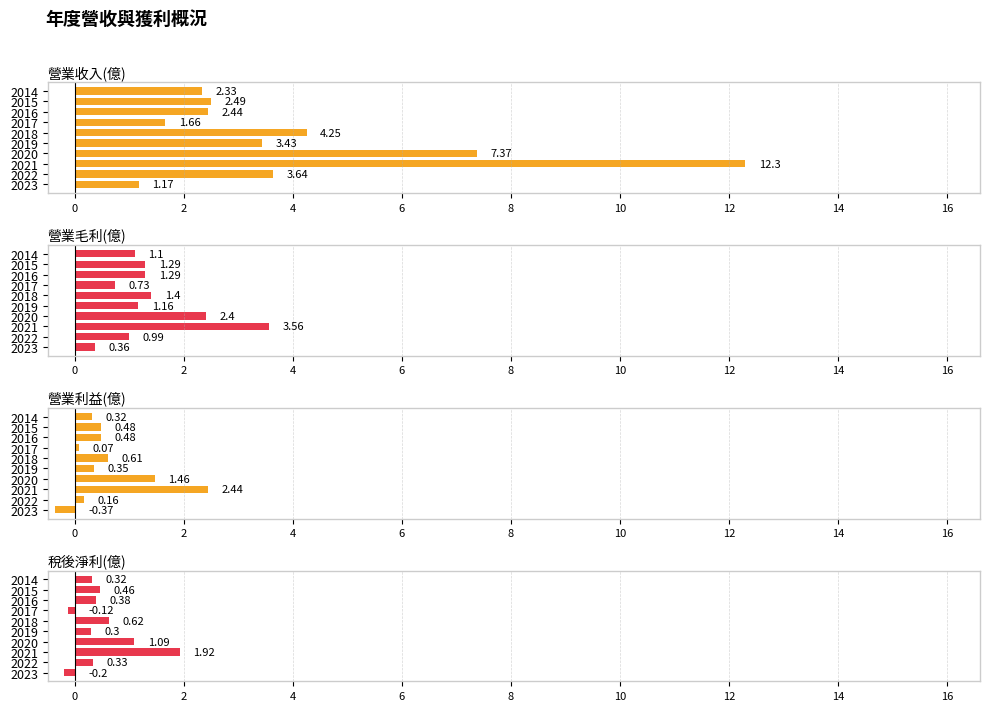

What is the maximum value for 營業毛利(億)?

3.6